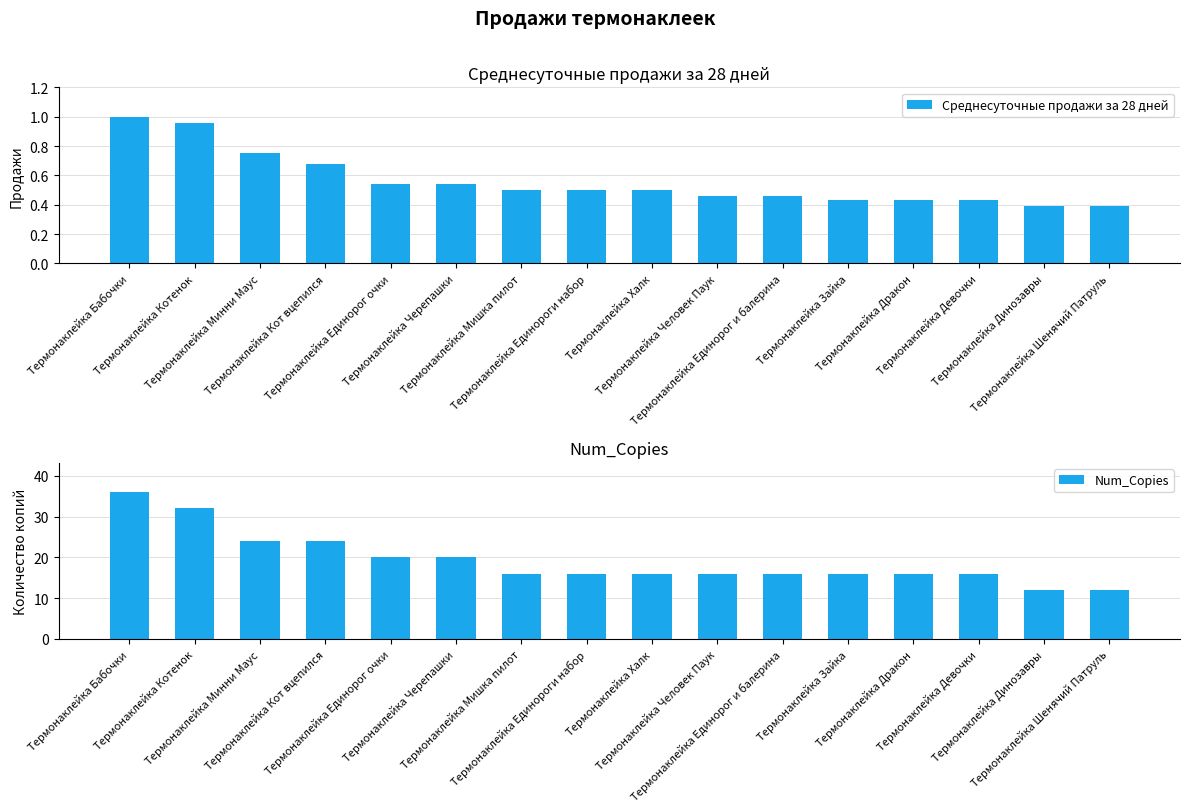

At which label does Среднесуточные продажи за 28 дней reach its minimum?

Термонаклейка Динозавры